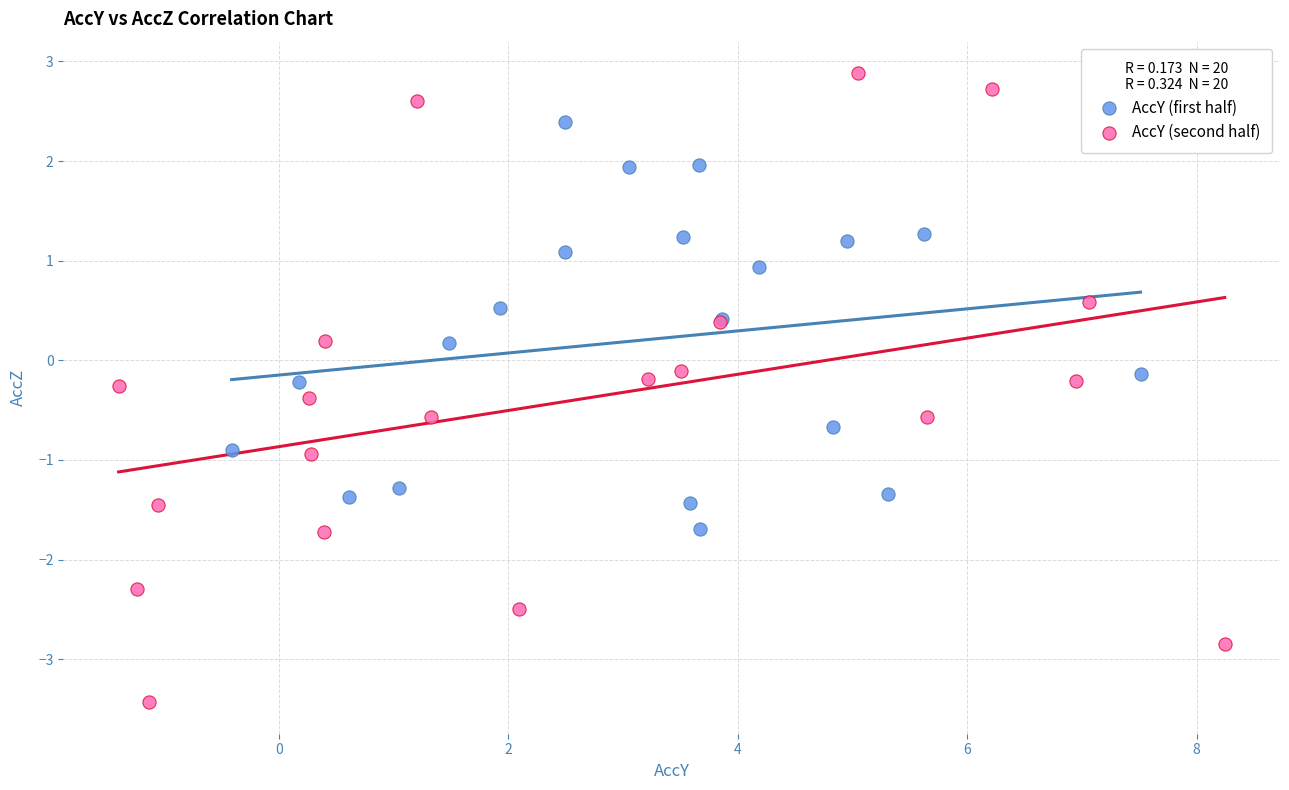

Which series reaches the minimum Y coordinate?

AccY (second half)